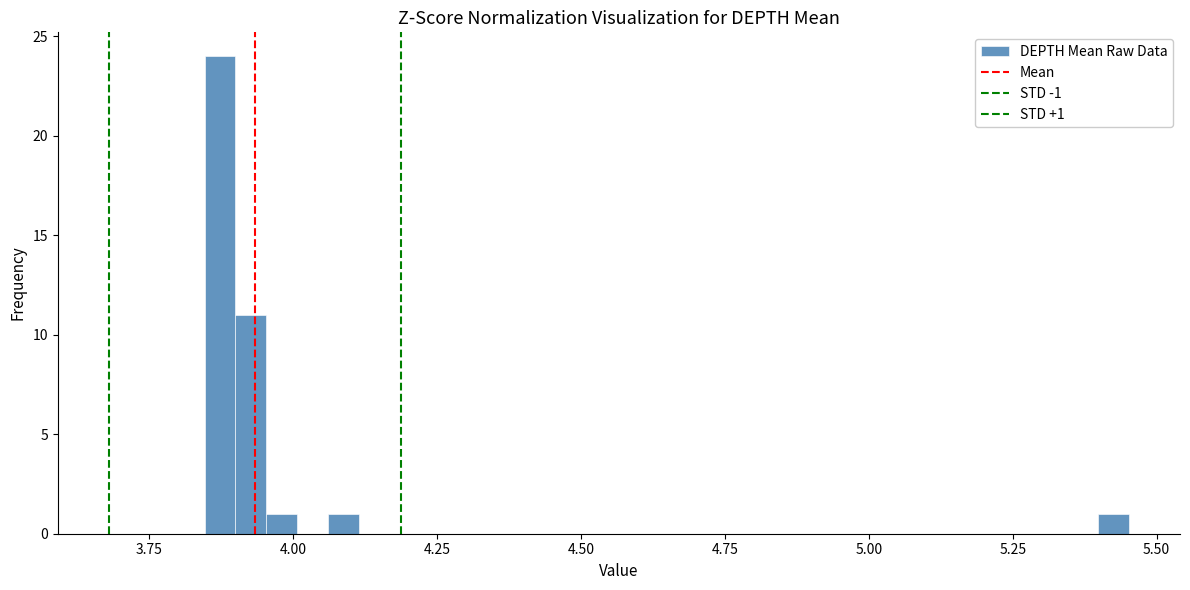

Read against the x-axis, roughly where is the centre of the tallest bar?

3.85